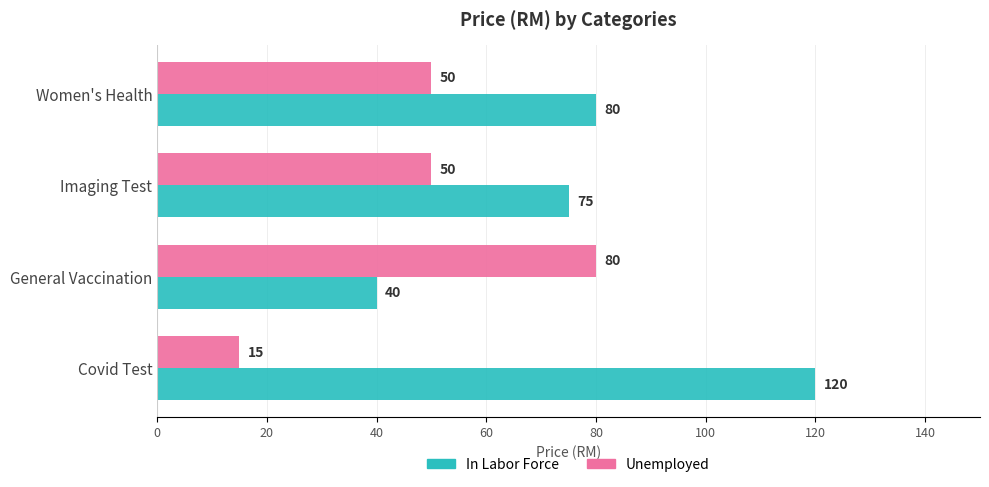

What is the greatest value displayed?

120